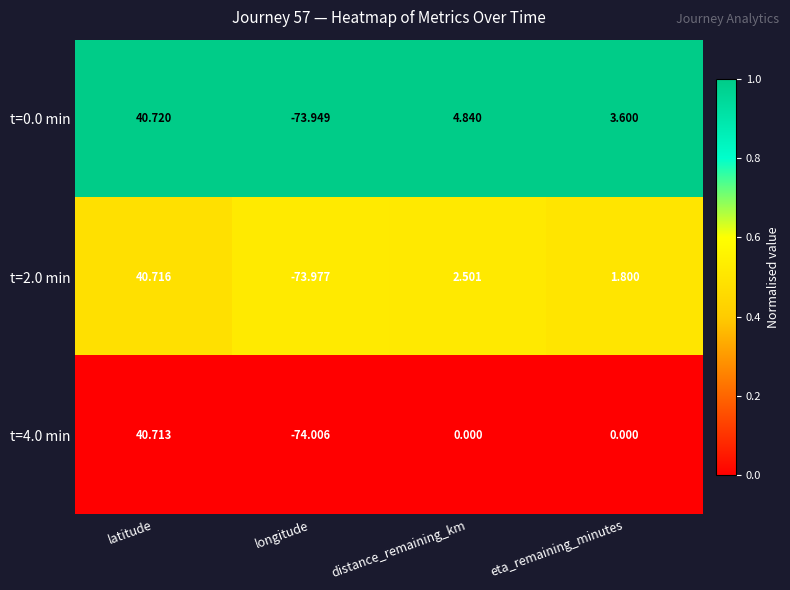

What is the greatest value displayed?

40.7